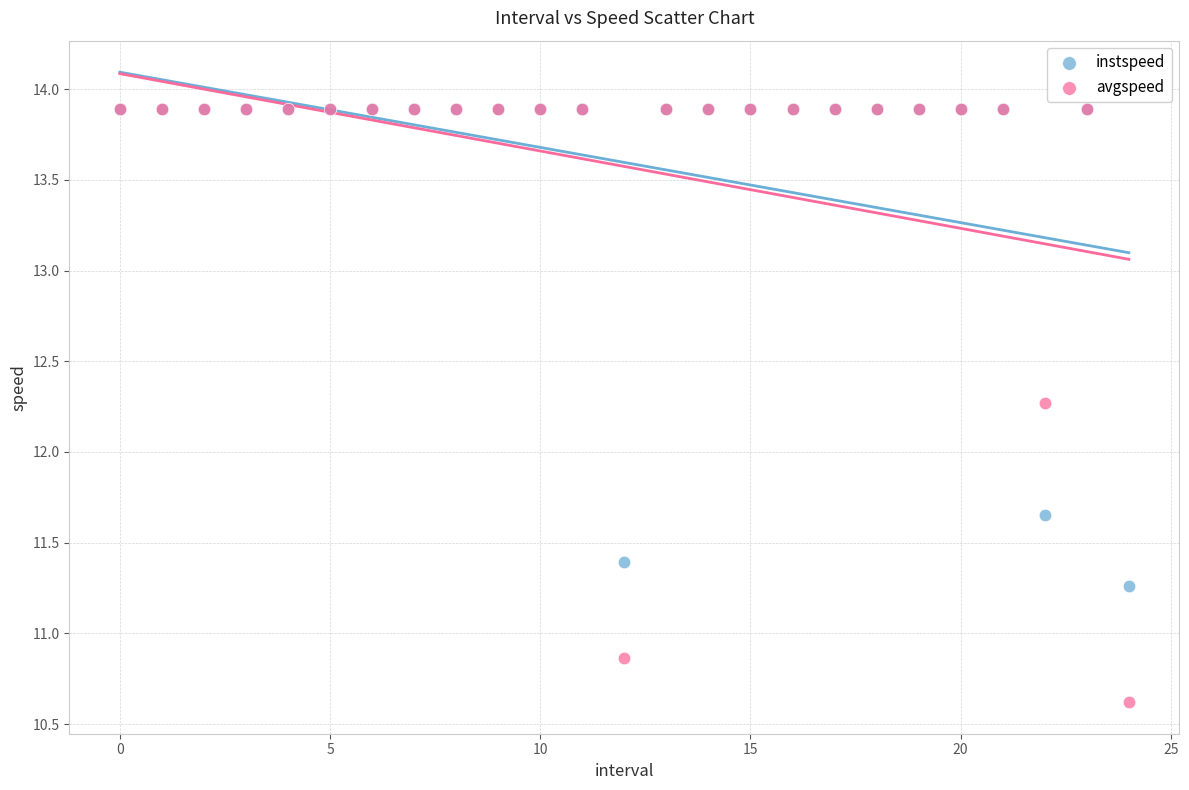

What are all the series names shown in the legend?

instspeed, avgspeed